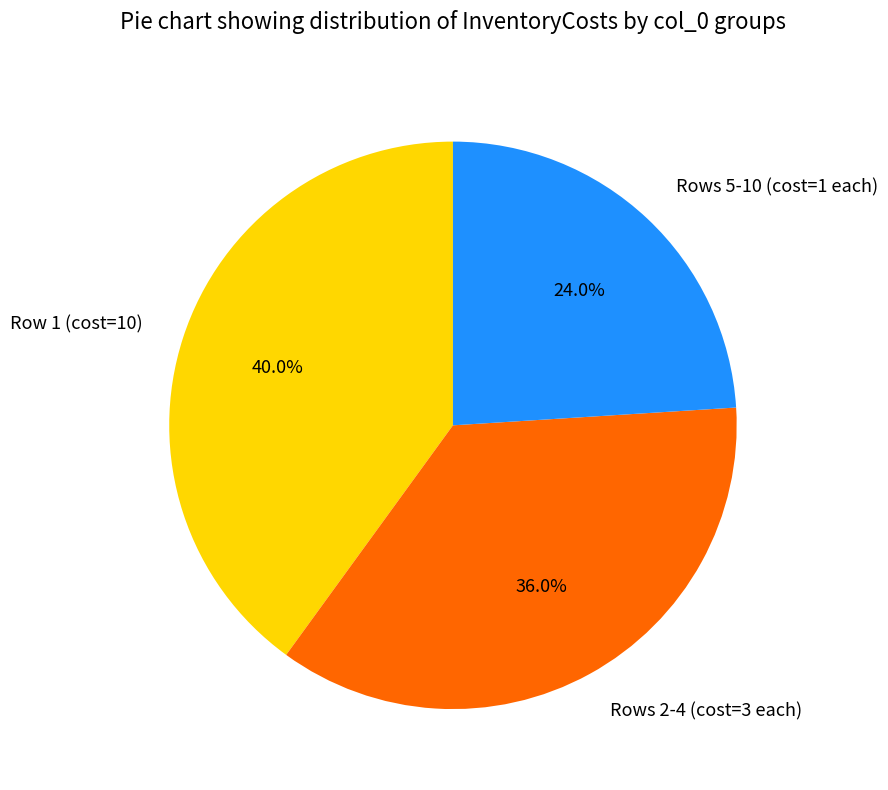

Which has a higher value, Rows 5-10 (cost=1 each) or Row 1 (cost=10)?

Row 1 (cost=10)